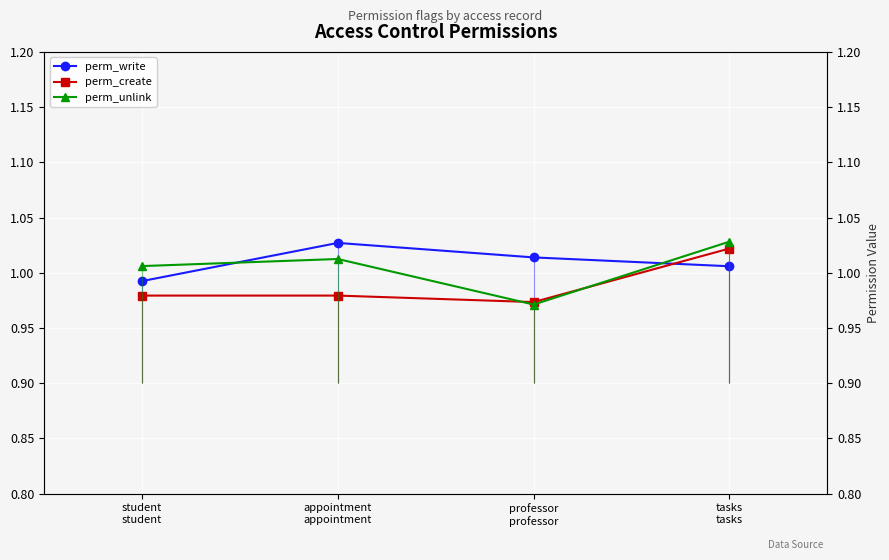

How many times do perm_unlink and perm_write cross each other?

2